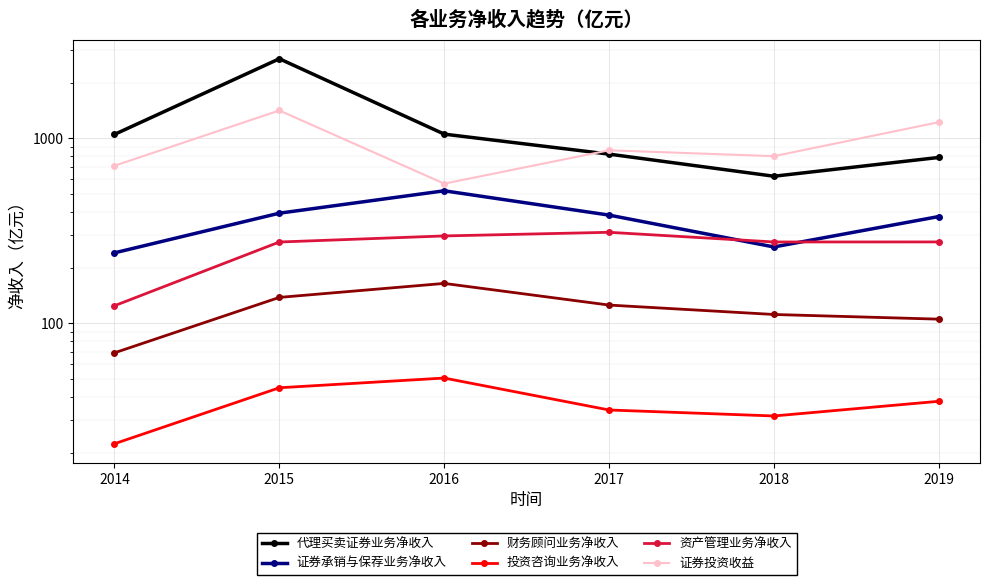

Where is the first local maximum for 证券投资收益?

2015